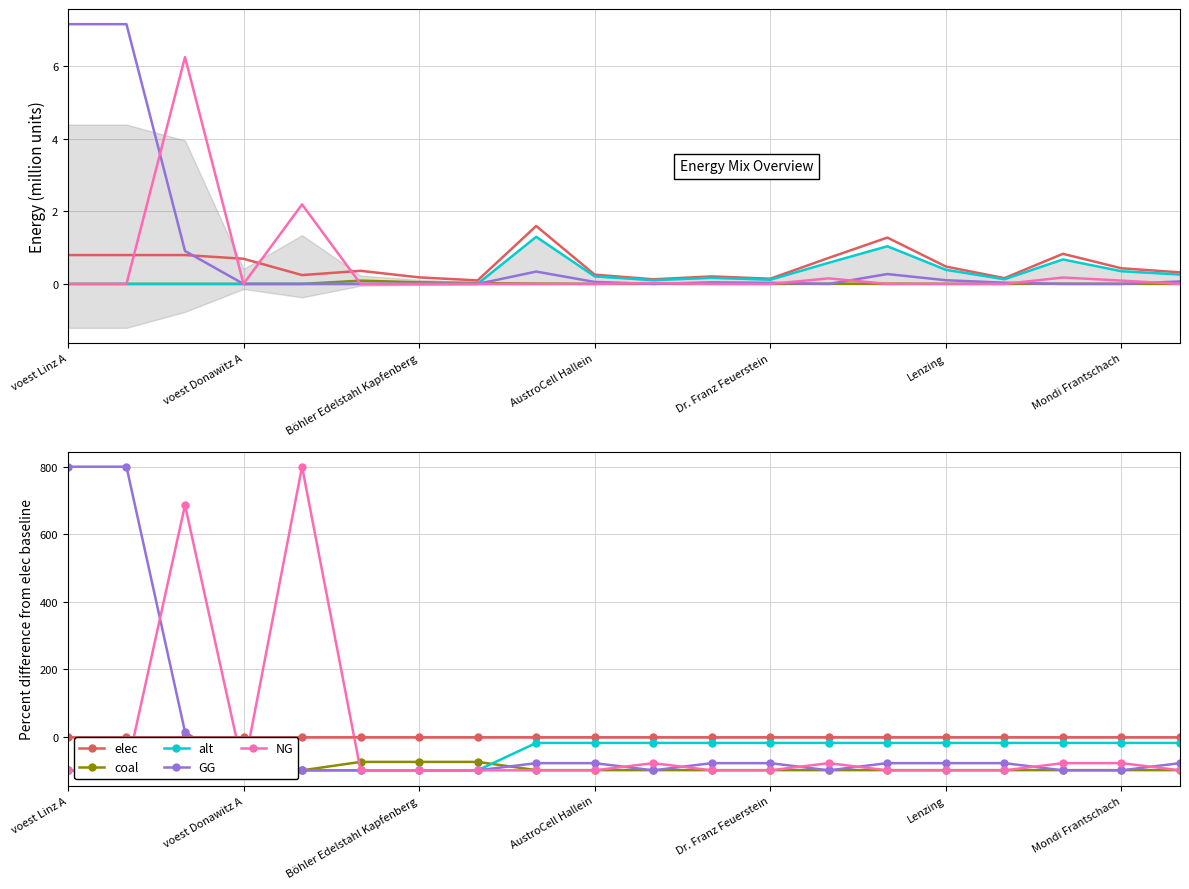

Rank the series at AustroCell Hallein from lowest to highest value.

NG, coal, GG, alt, elec